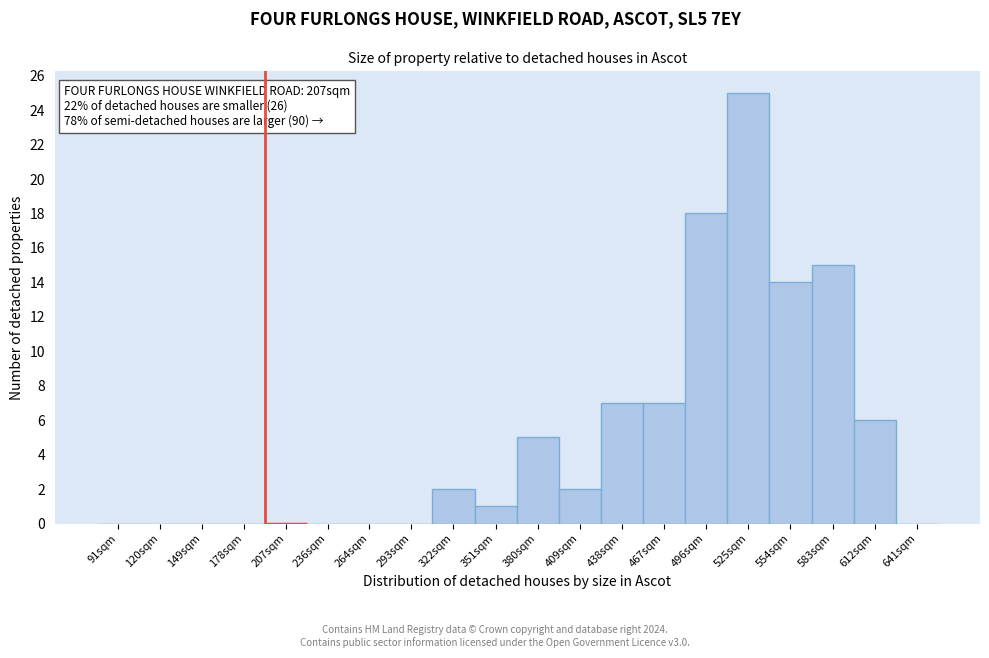

Reading left to right, list all the values displayed in this chart.

91sqm=0	120sqm=0	149sqm=0	178sqm=0	207sqm=0	236sqm=0	264sqm=0	293sqm=0	322sqm=2	351sqm=1	380sqm=5	409sqm=2	438sqm=7	467sqm=7	496sqm=18	525sqm=25	554sqm=14	583sqm=15	612sqm=6	641sqm=0